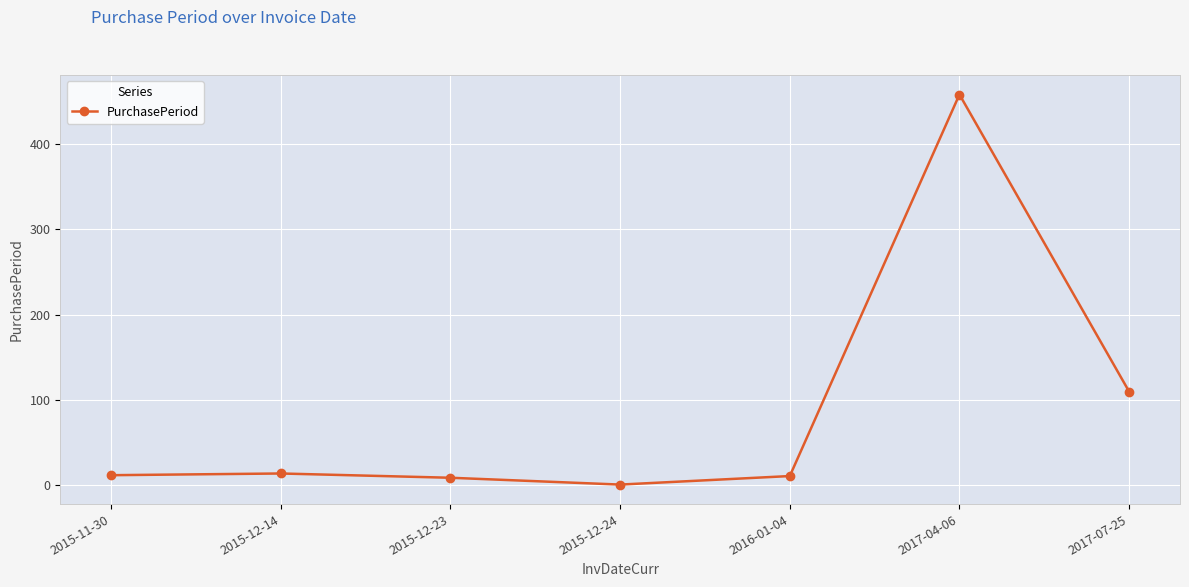

The value at 2015-11-30 is 12. True or false?

True